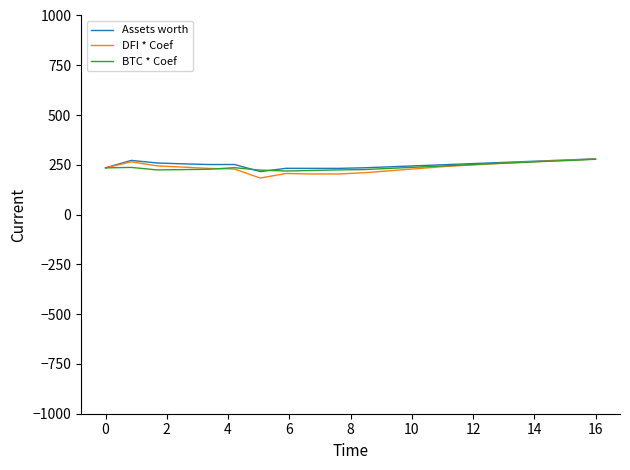

What is the greatest value displayed?

280.0